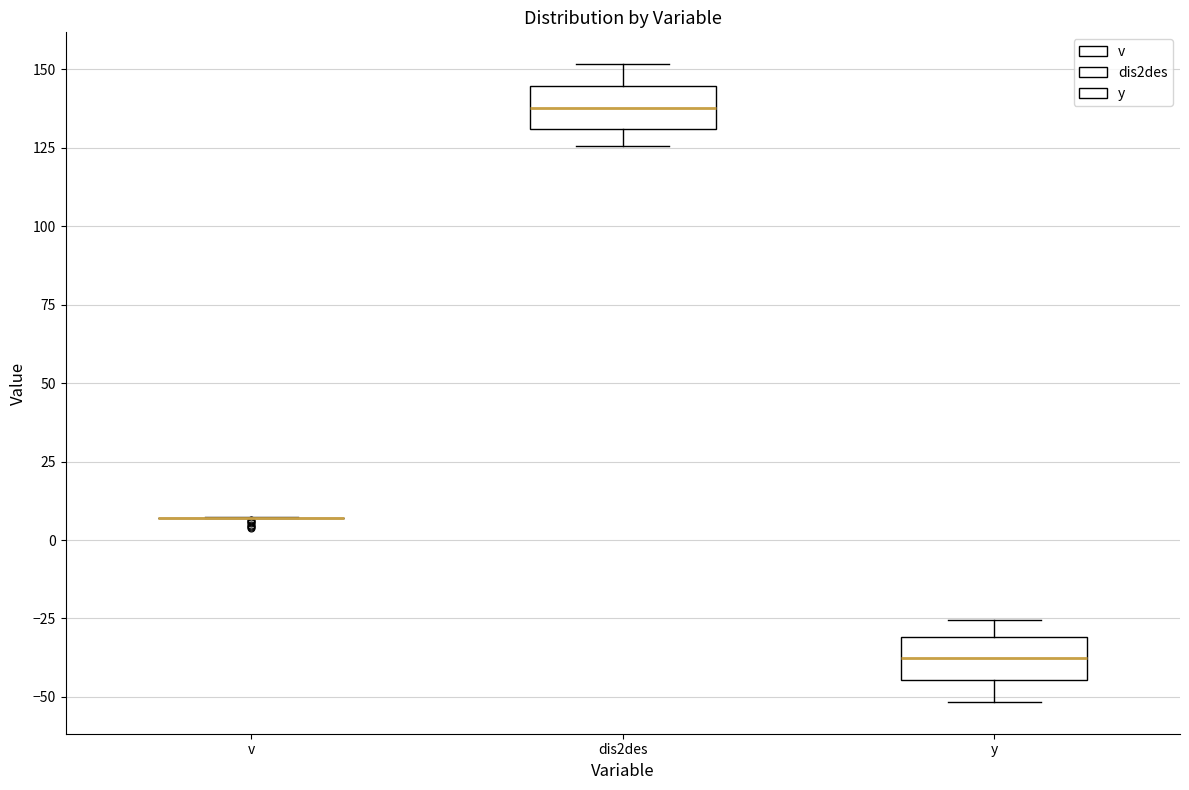

Where is the lower edge of the box for dis2des on the y-axis? The values are not printed on the chart, so give them approximately, as read against the axis.

130